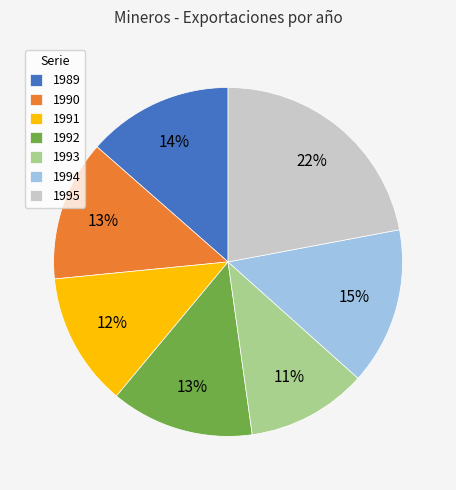

To the nearest percent, what portion does 1990 represent?

13%